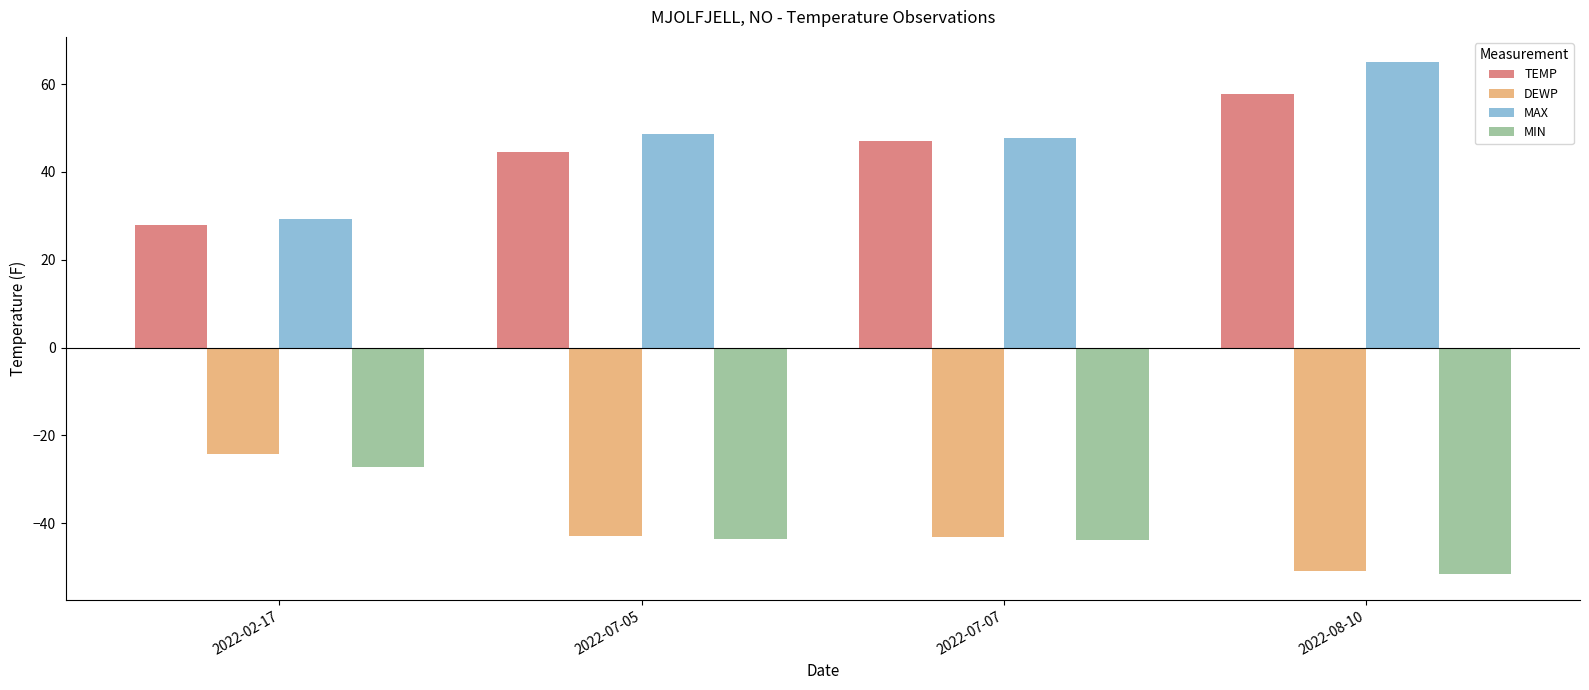

Does the chart contain stacked bars?

No